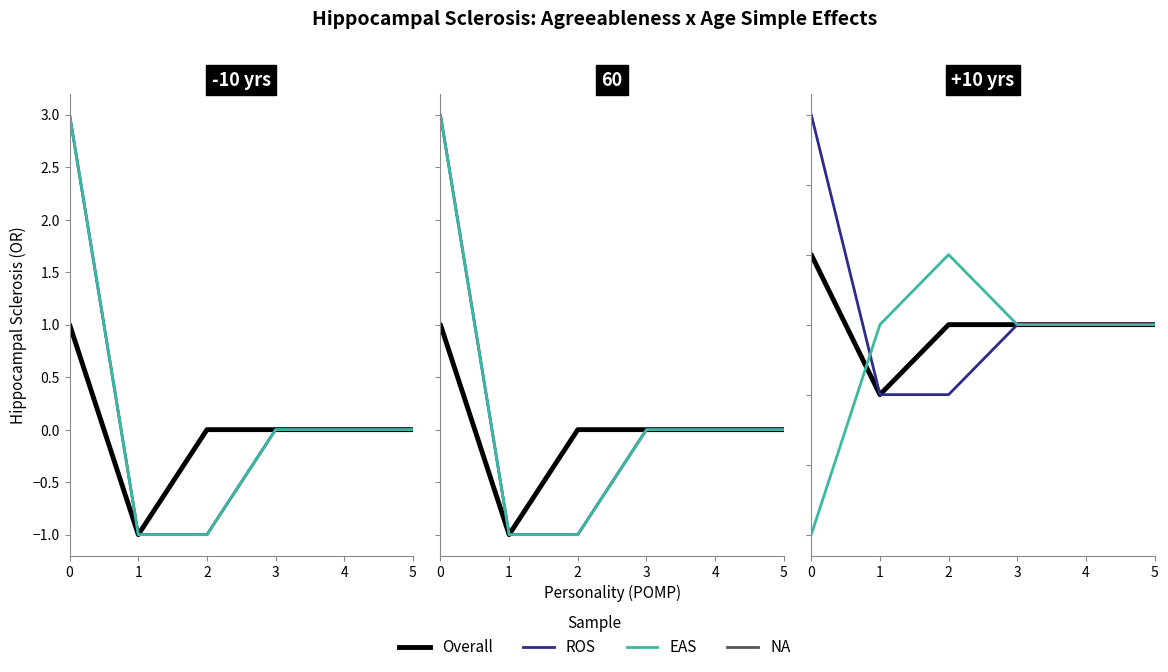

True or false: ROS has more than 0 points higher than both neighbors.

False